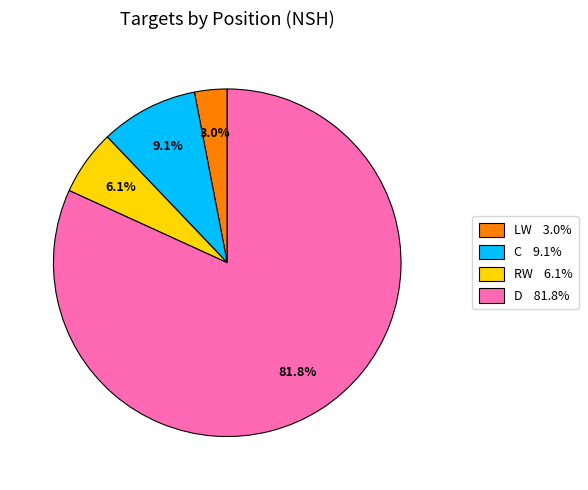

To the nearest percent, what percentage of the pie is RW?

6%